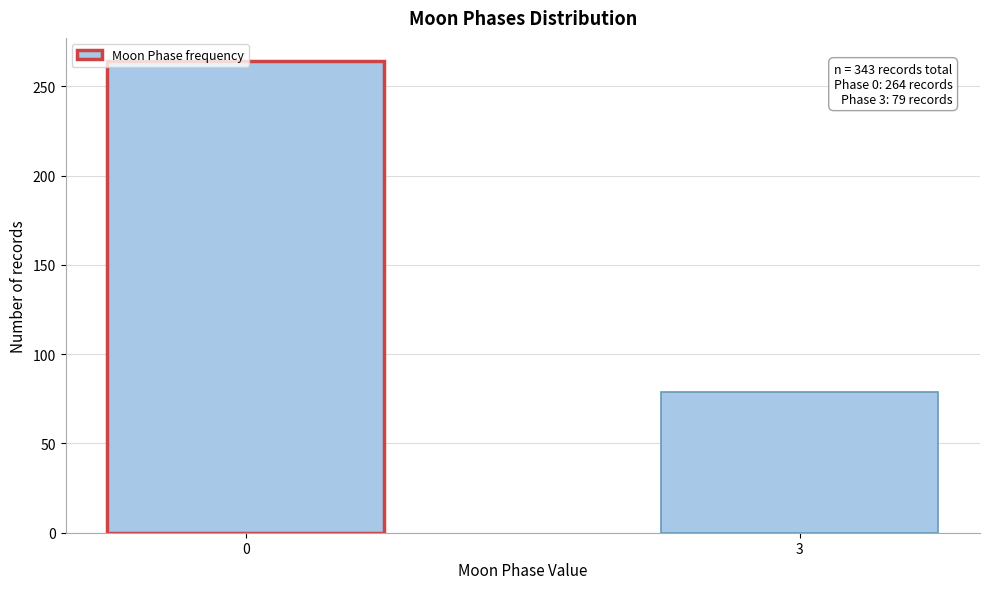

What is the sum of all values?

343